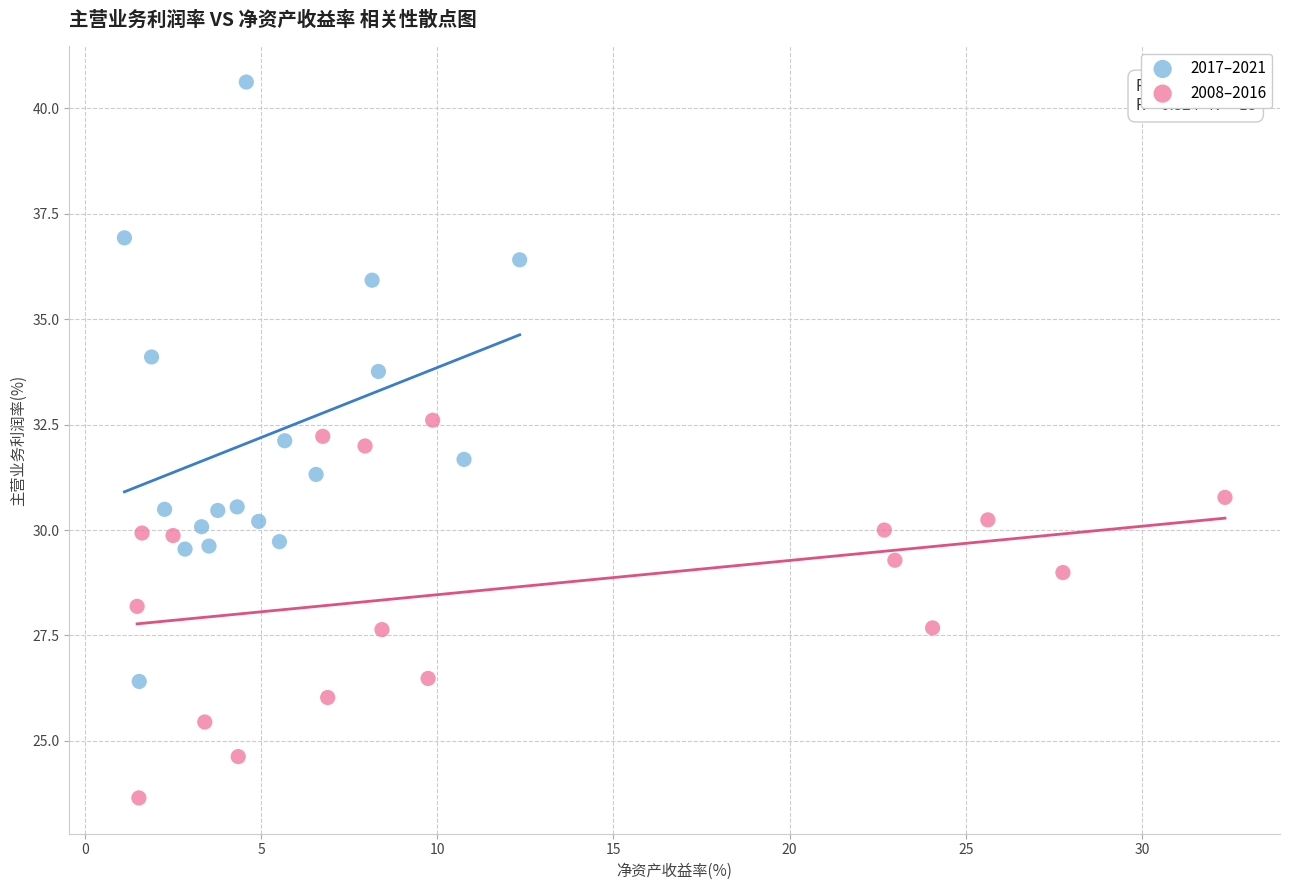

Which series has the largest Y range (max minus min)?

2017–2021